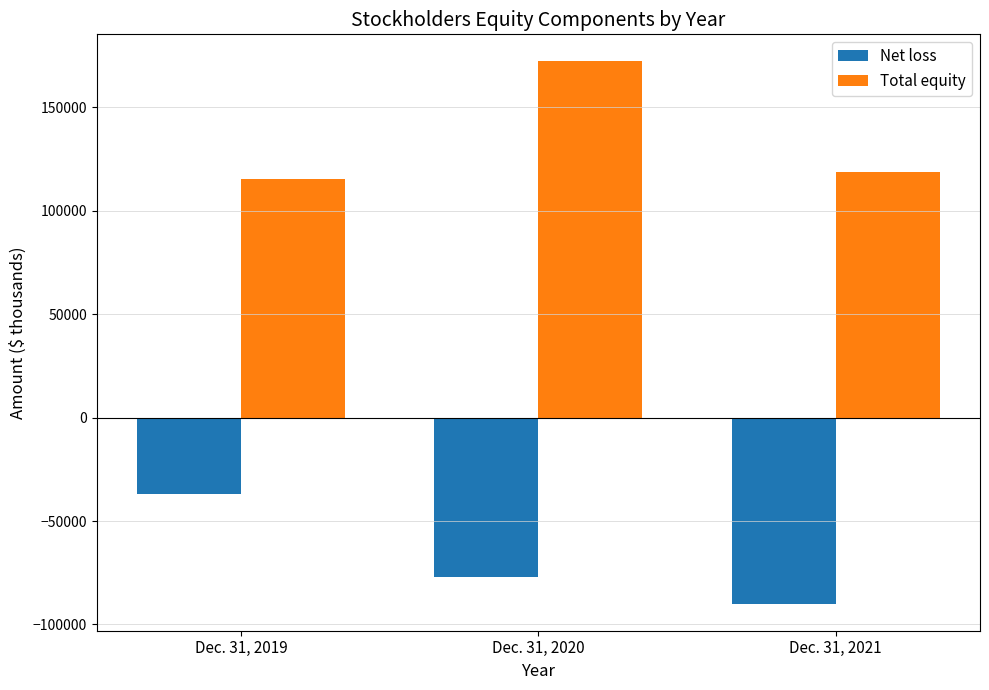

True or false: Net loss has a value of -58630 at Dec. 31, 2021.

False